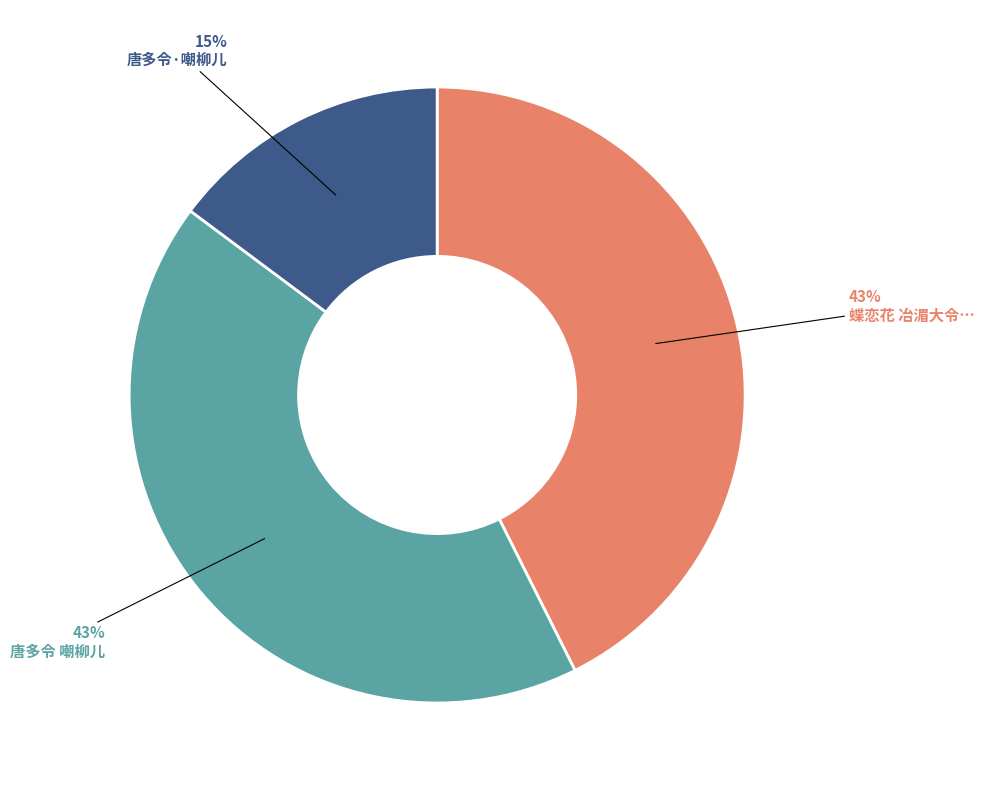

To the nearest percent, what is the average slice percentage?

33%